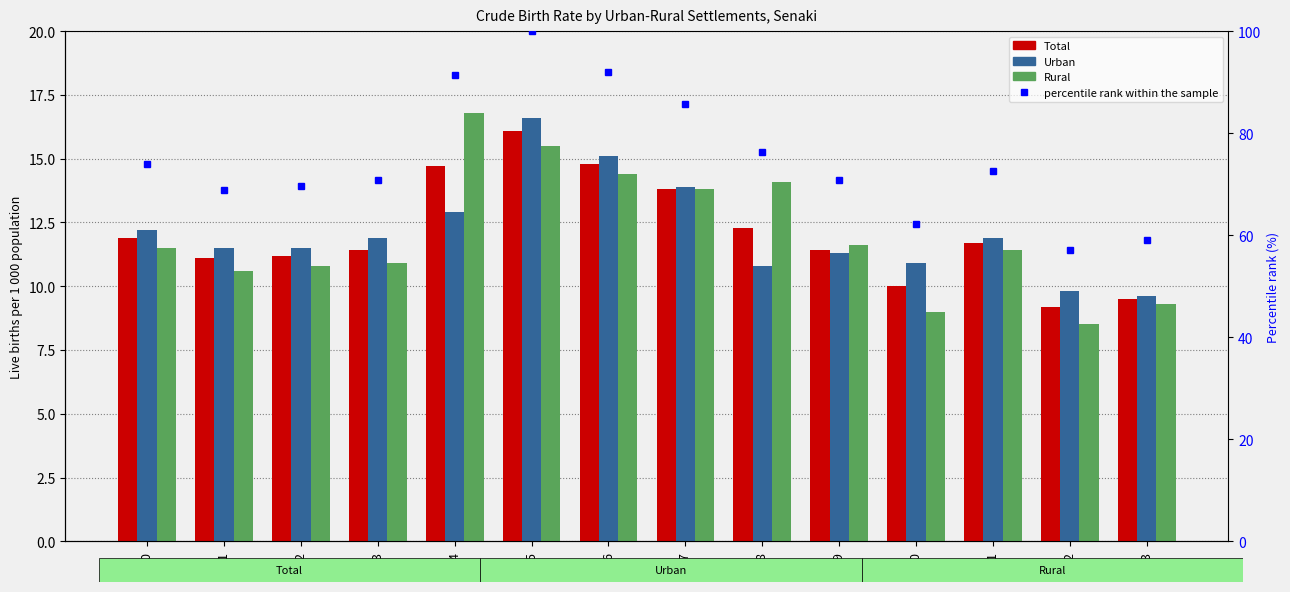

Which category has the lowest value in the percentile rank within the sample series?

2022